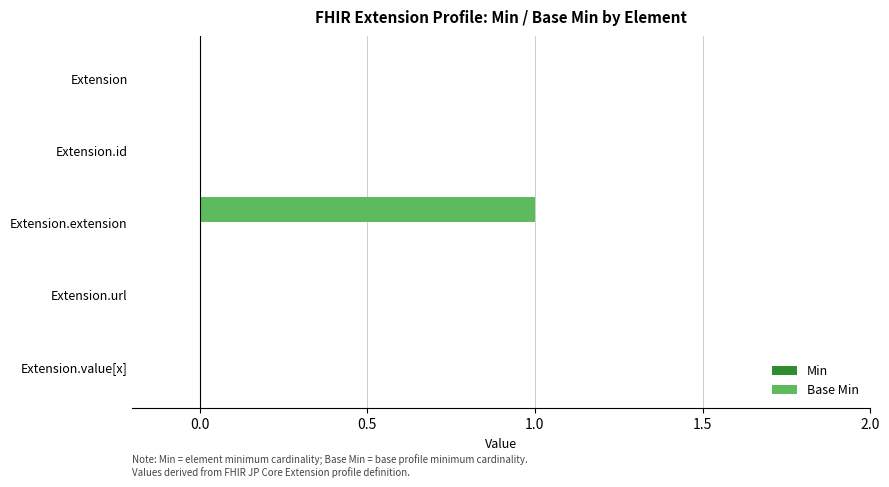

What is the change in value from Extension to Extension.extension?

+1